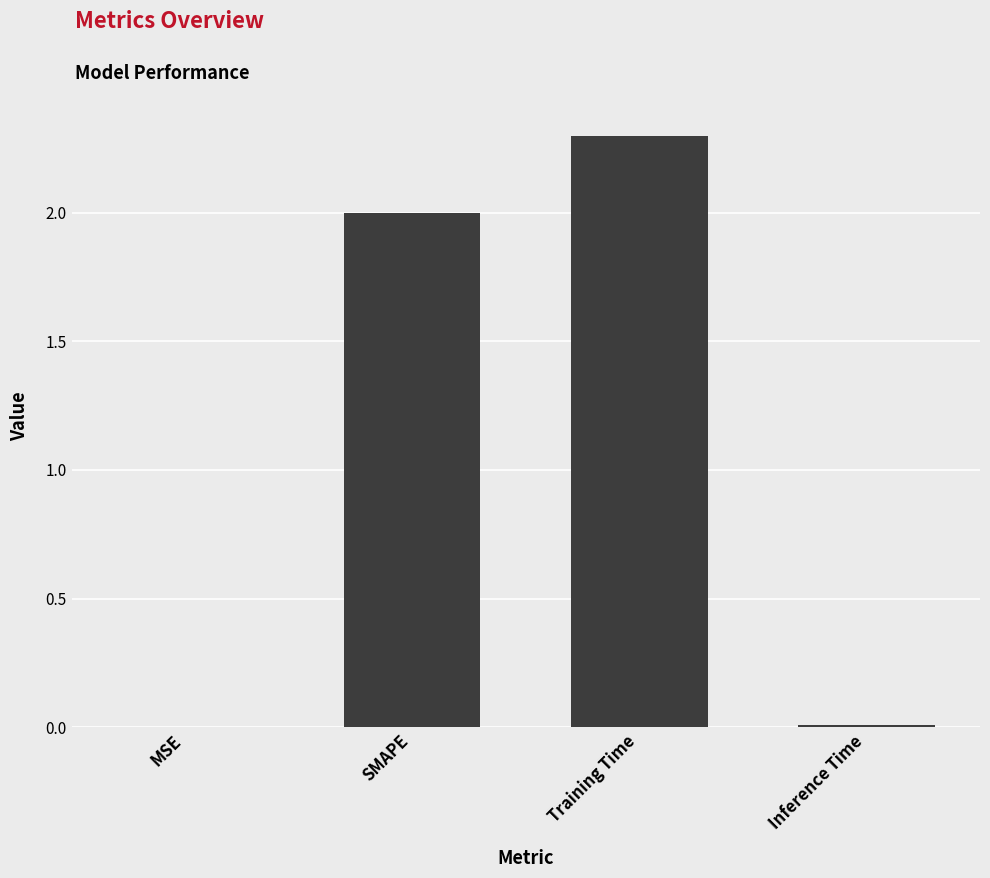

What is the change in value from SMAPE to Training Time?

+0.3